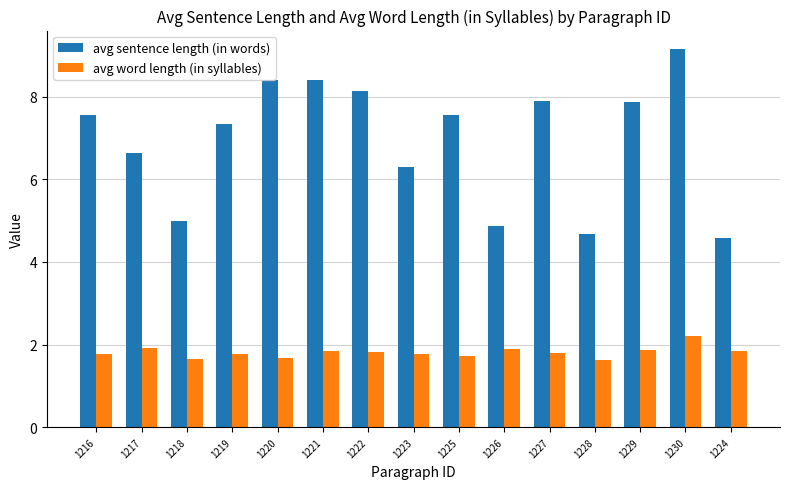

How many bars are there in total?

30